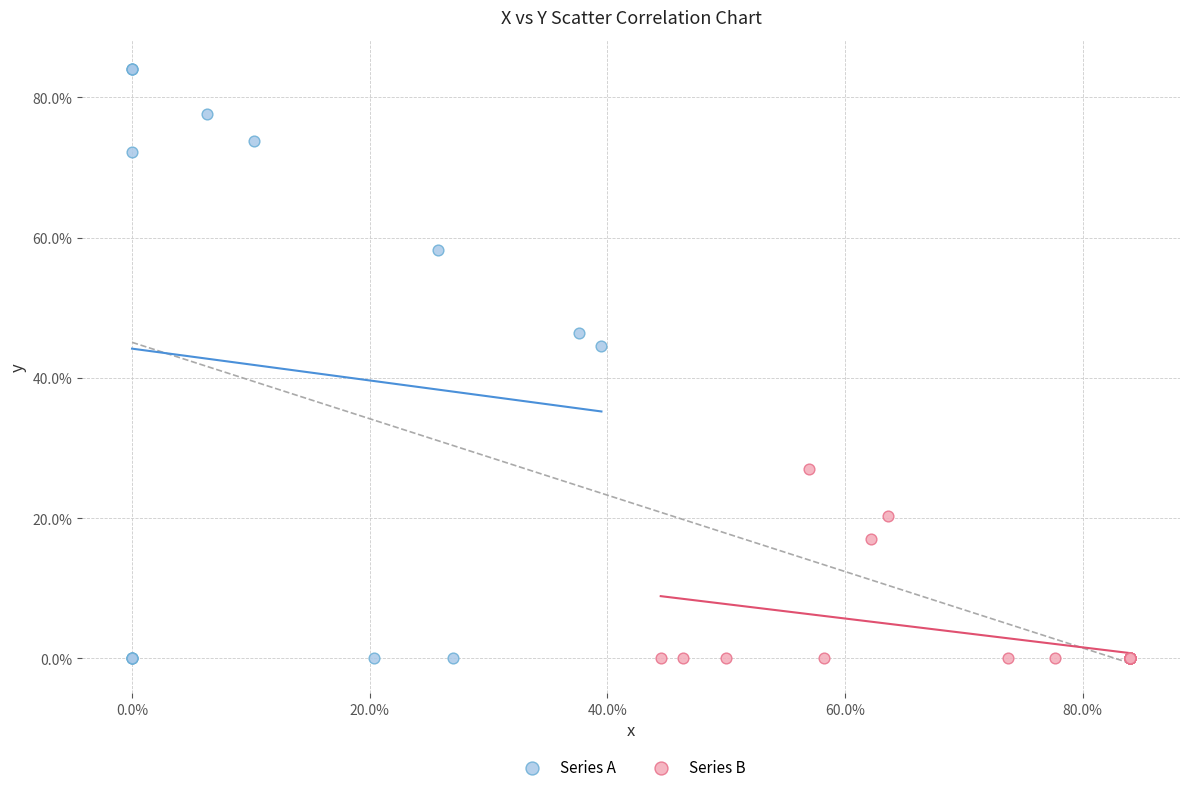

Which series has the widest spread of Y values?

Series A